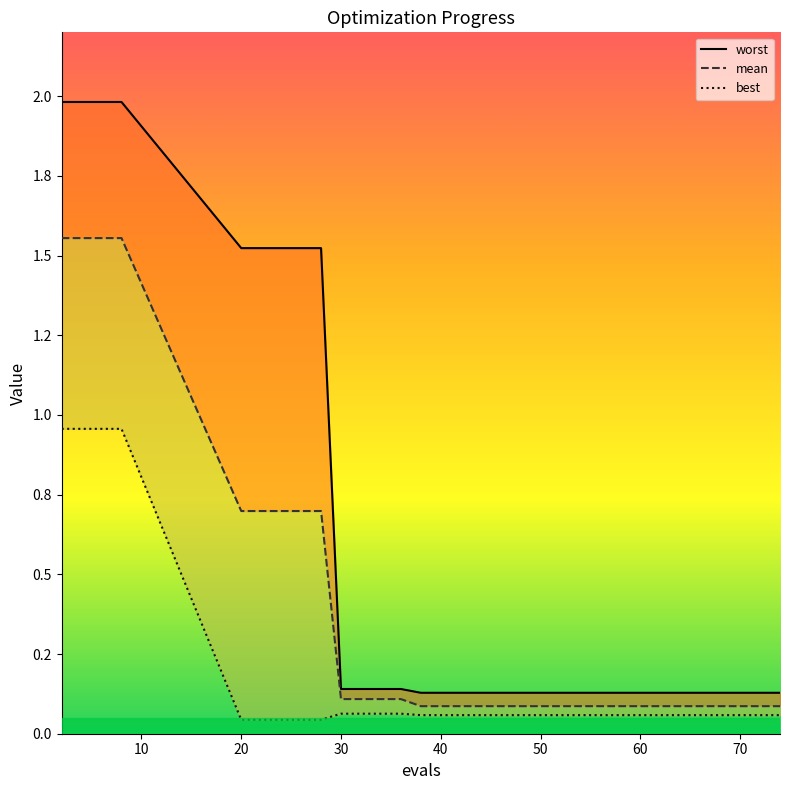

Reading right to left, list all the values displayed in this chart.

worst: 0.1	0.1	0.1	0.1	0.1	0.1	0.1	0.1	0.1	0.1	0.1	0.1	1.5	1.5	2.0	2.0
mean: 0.1	0.1	0.1	0.1	0.1	0.1	0.1	0.1	0.1	0.1	0.1	0.1	0.7	0.7	1.6	1.6
best: 0.1	0.1	0.1	0.1	0.1	0.1	0.1	0.1	0.1	0.1	0.1	0.1	0.0	0.0	1.0	1.0